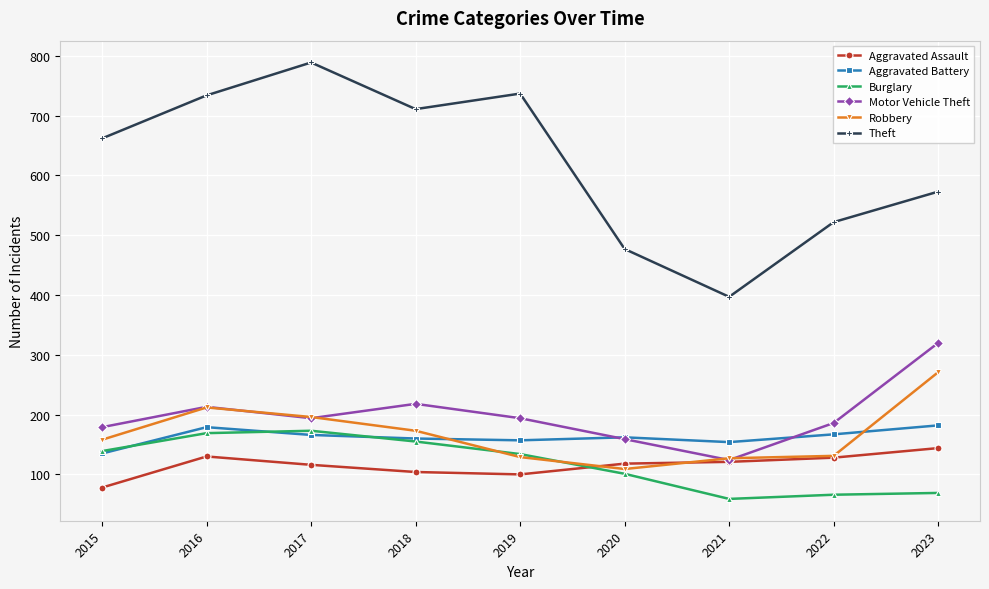

What is the smallest value displayed?

59